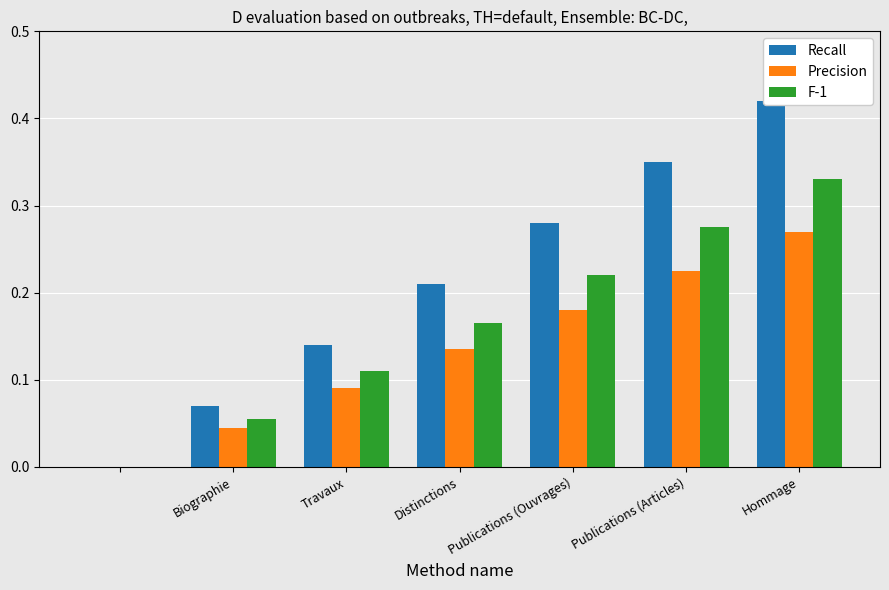

What is the difference between the maximum and minimum values in the F-1 series?

0.3